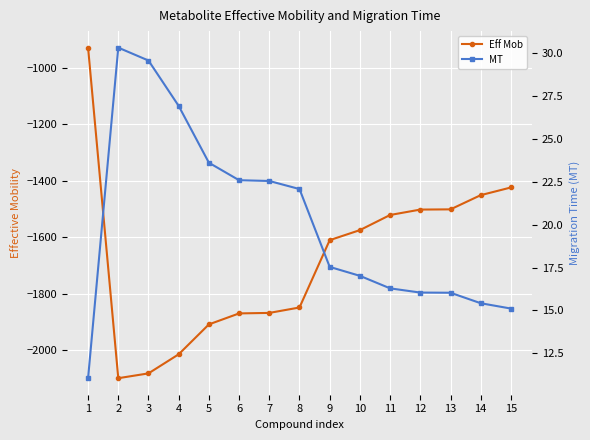

What is the sum of the MT values at 15 and 1?

26.2